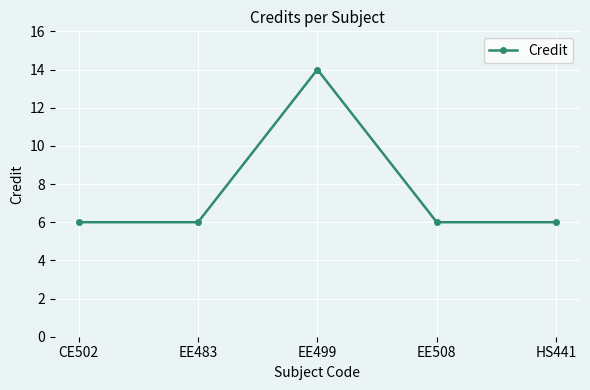

How many lines are shown in the chart?

1